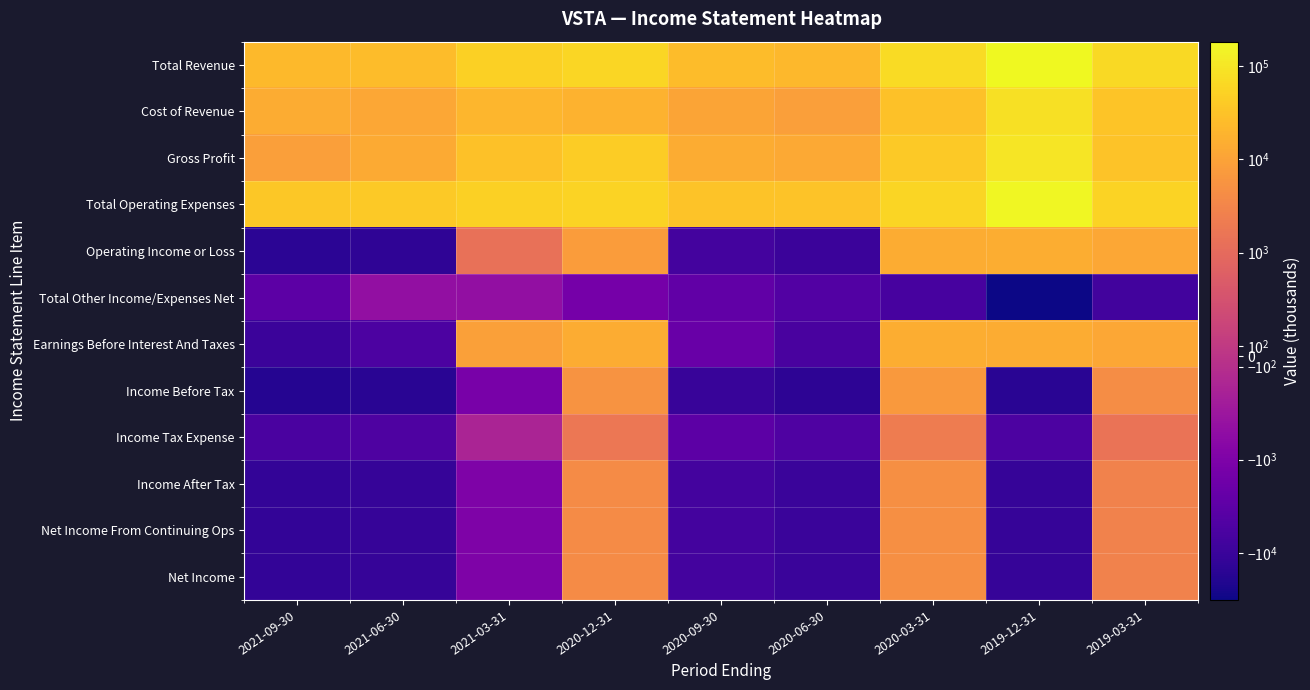

Count the number of data series in this chart.

12